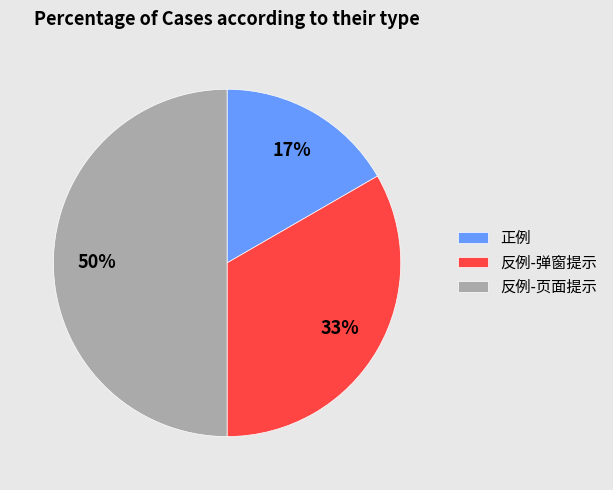

The 正例 slice represents 17% of the pie. True or false?

True